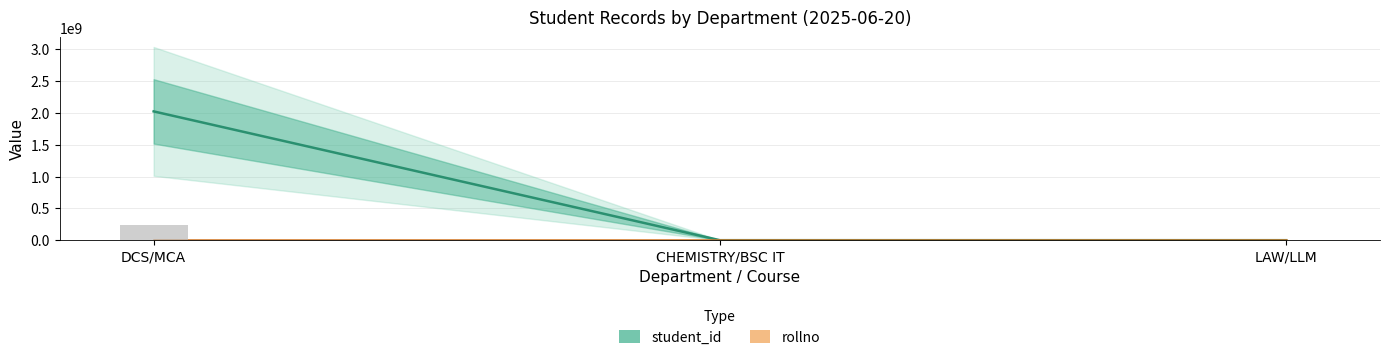

List the series in order of their overall mean, lowest first.

rollno, student_id